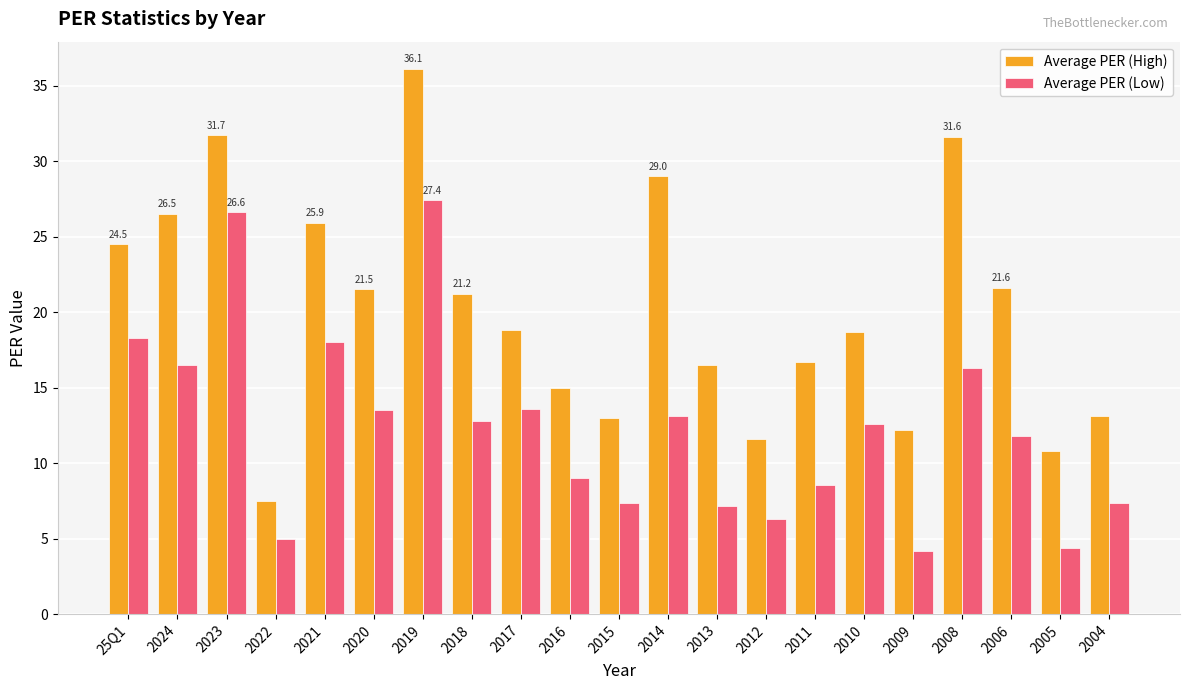

How many data points in Average PER (High) are above 18?

12